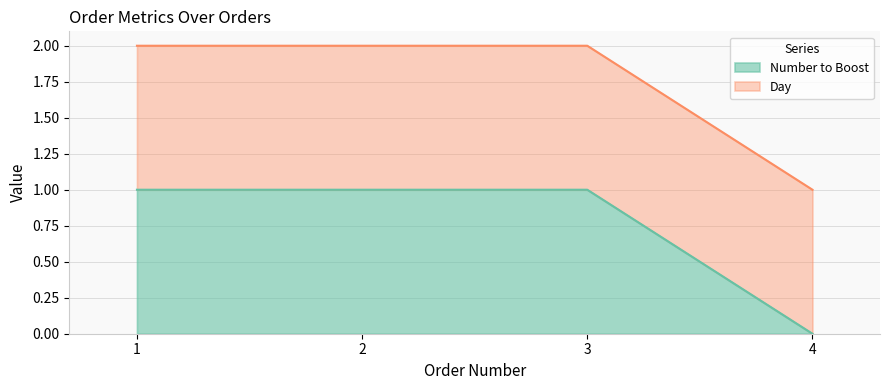

Count the number of categories in the chart.

4